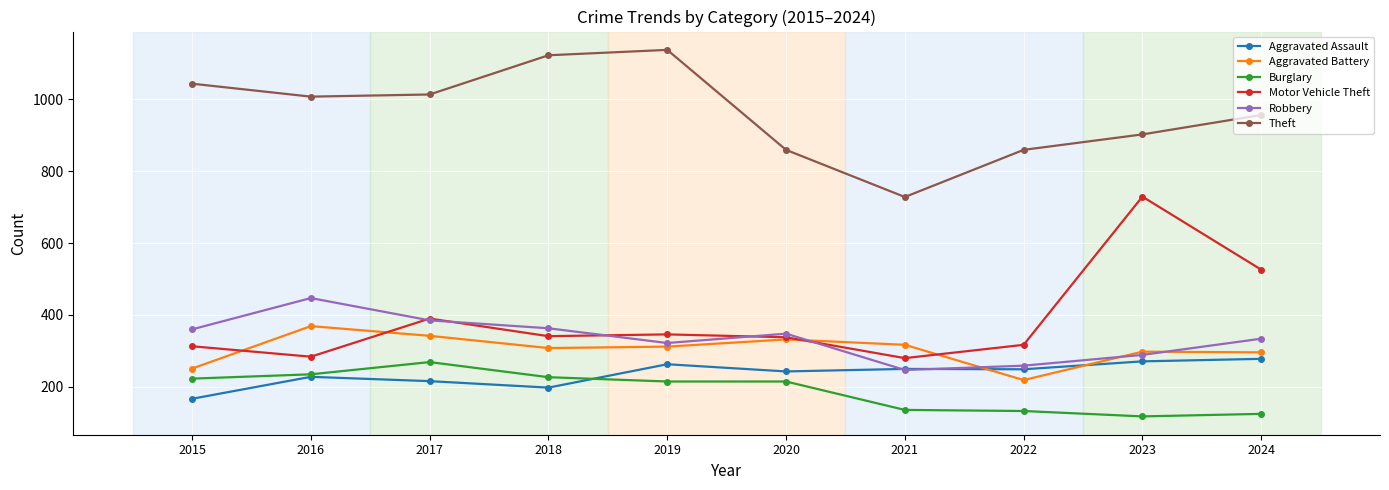

Where is Motor Vehicle Theft nearest to the value 504?

2024